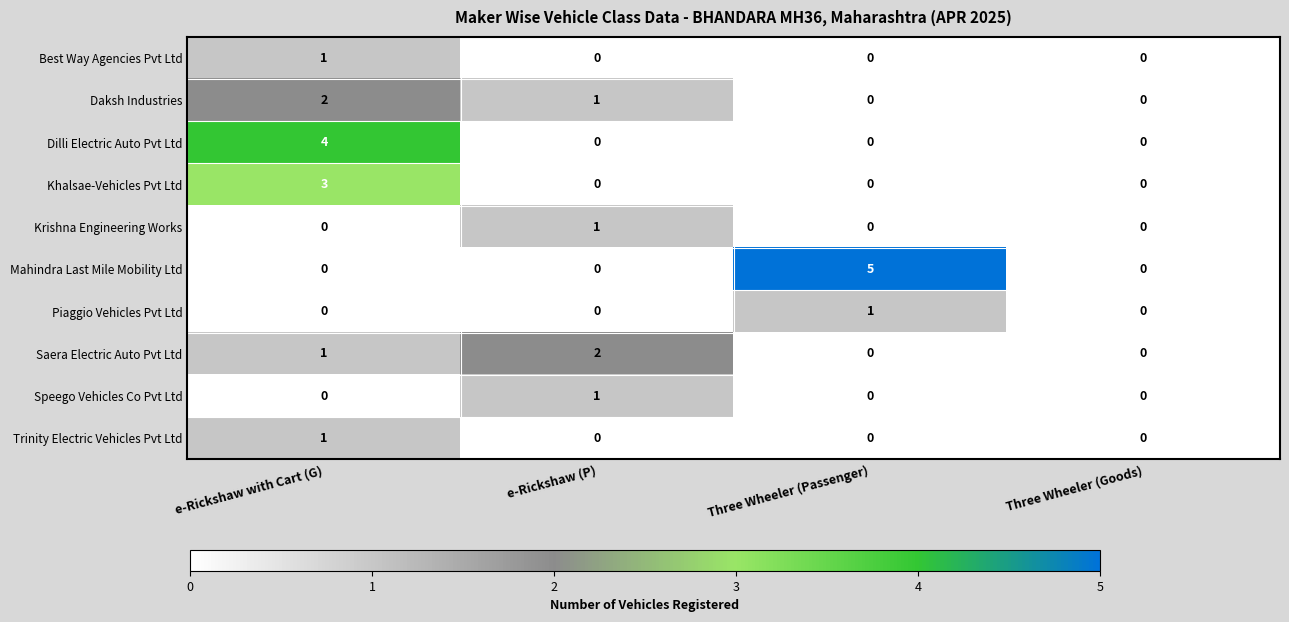

What is the sum of all Daksh Industries values?

3